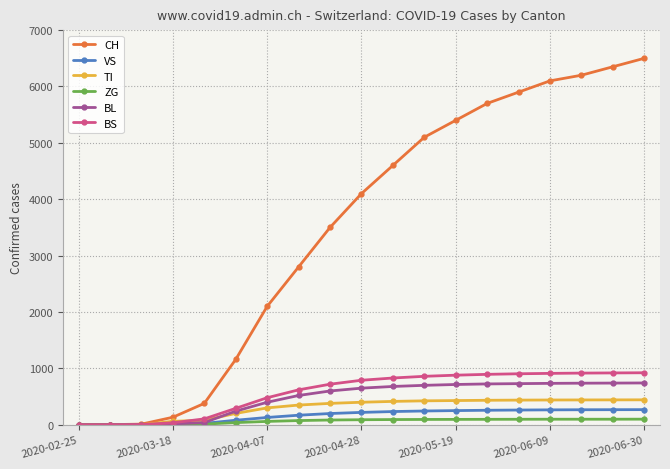

Which series has the largest total across all categories?

CH